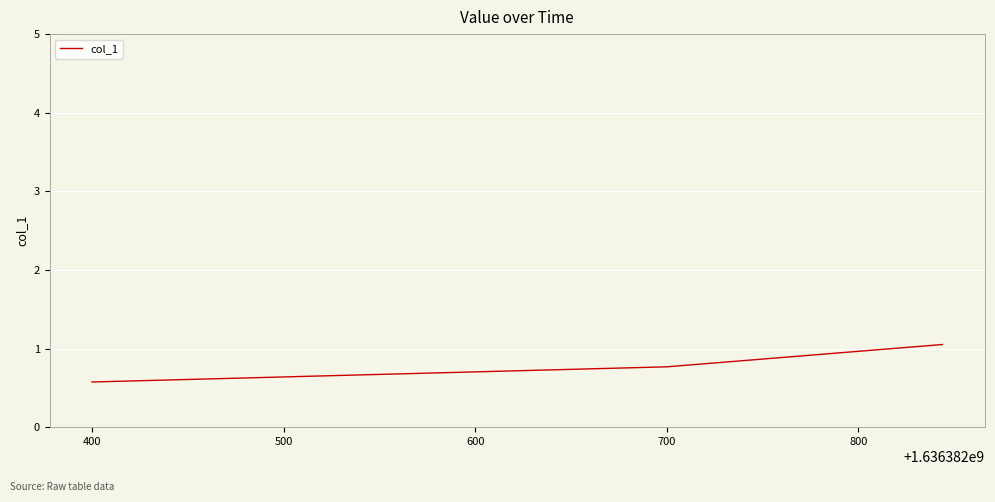

Reading left to right, what are all the values shown in this chart?

0.6	0.8	1.1